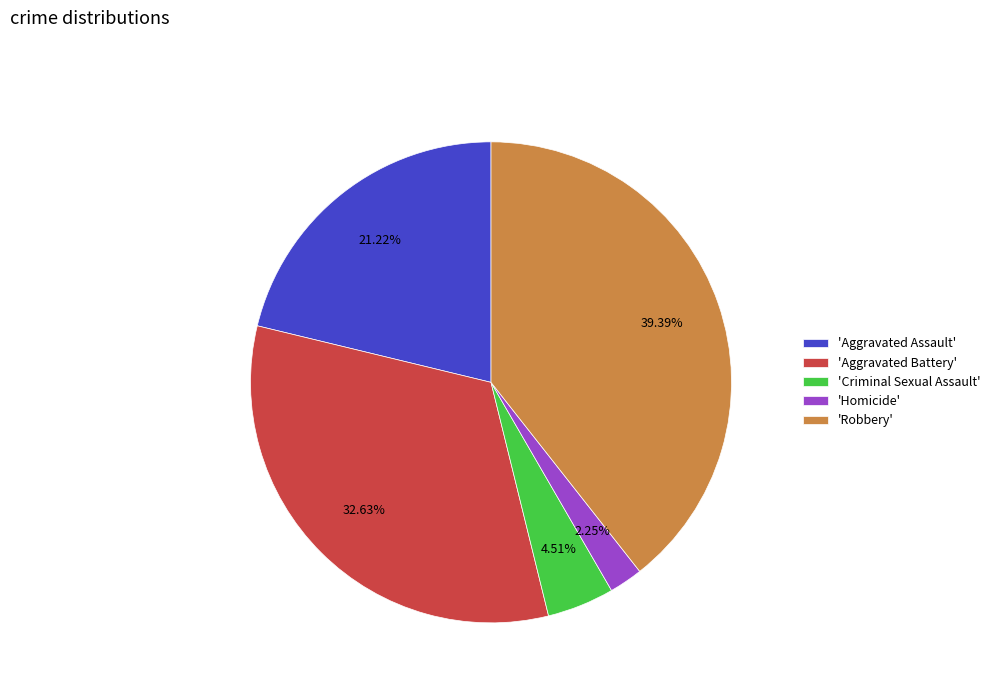

Does any single category account for the majority?

No